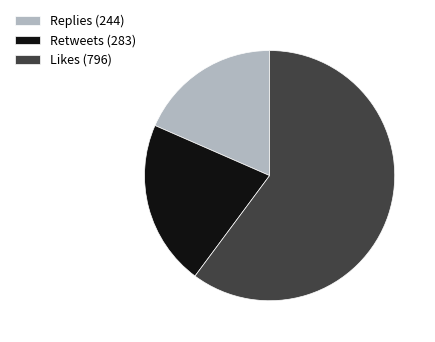

What is the smallest slice in the pie chart?

Replies (244)